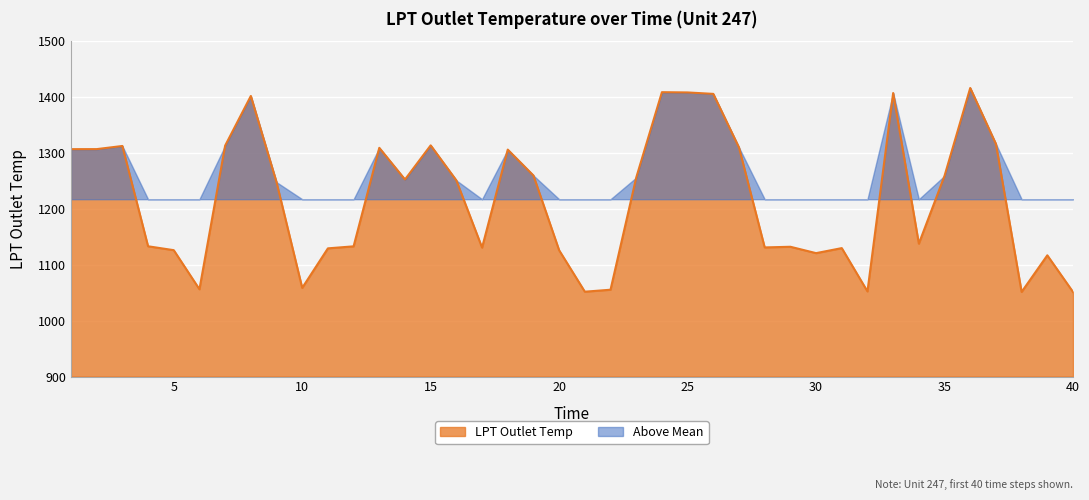

The chart shows a value of 1133.1 at 4. True or false?

True